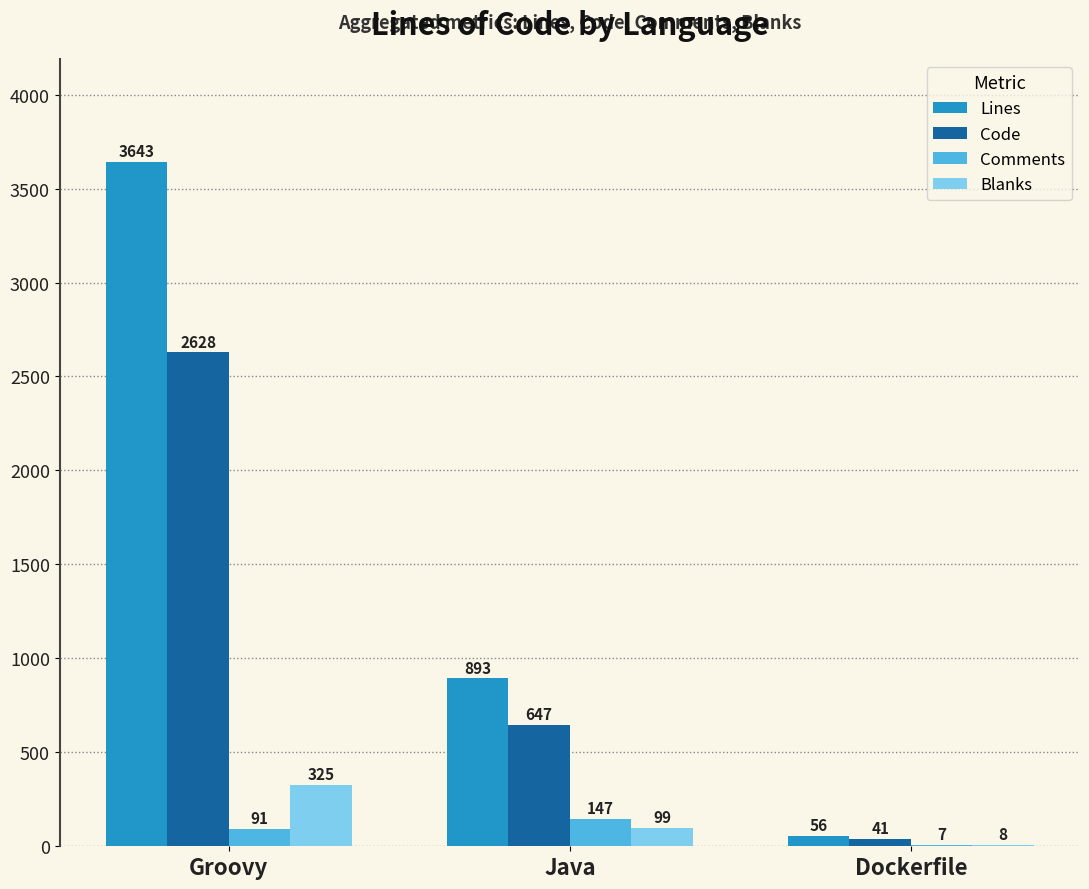

Reading right to left, extract all data points from this chart.

Lines: Dockerfile=56	Java=893	Groovy=3643
Code: Dockerfile=41	Java=647	Groovy=2628
Comments: Dockerfile=7	Java=147	Groovy=91
Blanks: Dockerfile=8	Java=99	Groovy=325